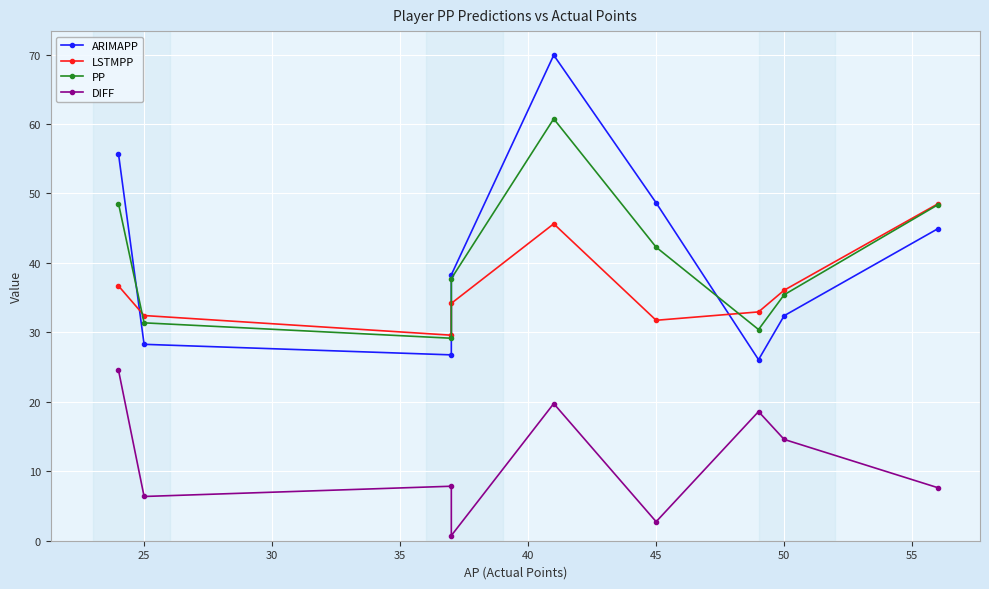

What is the maximum value shown in the chart?

69.9